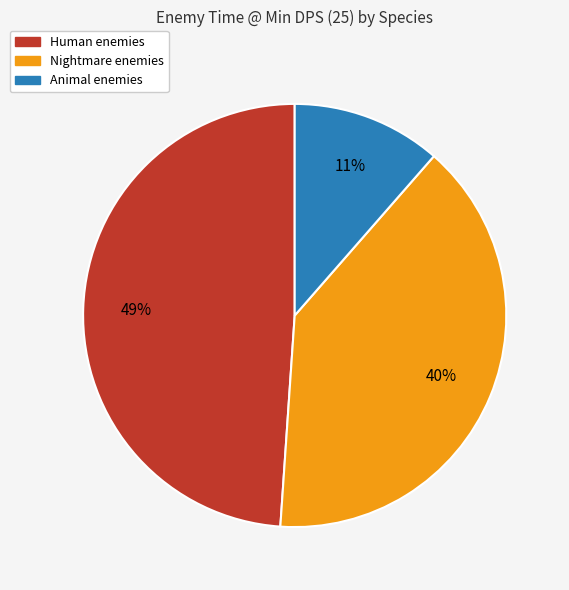

To the nearest percent, what is the average slice percentage?

33%